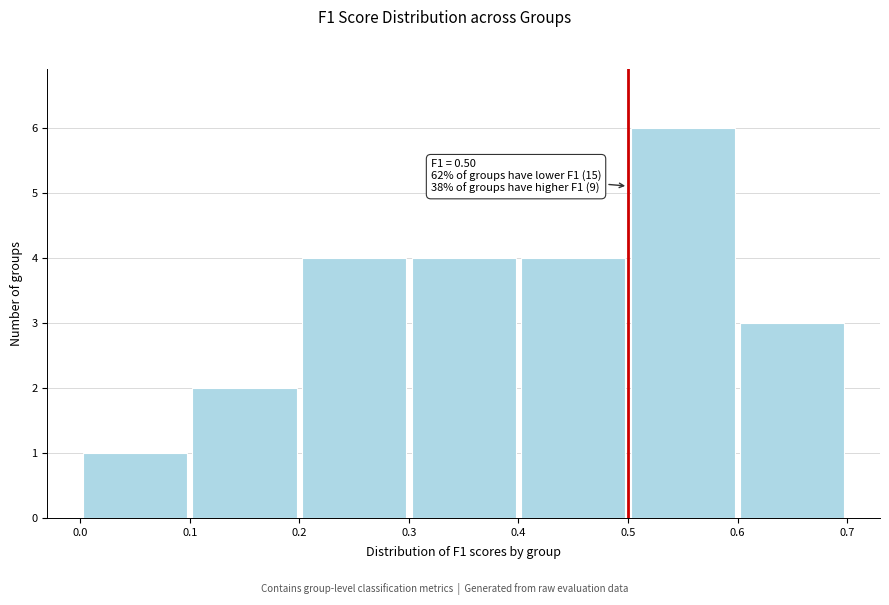

Over which range of the x-axis is the bar tallest?

0.5 to 0.6